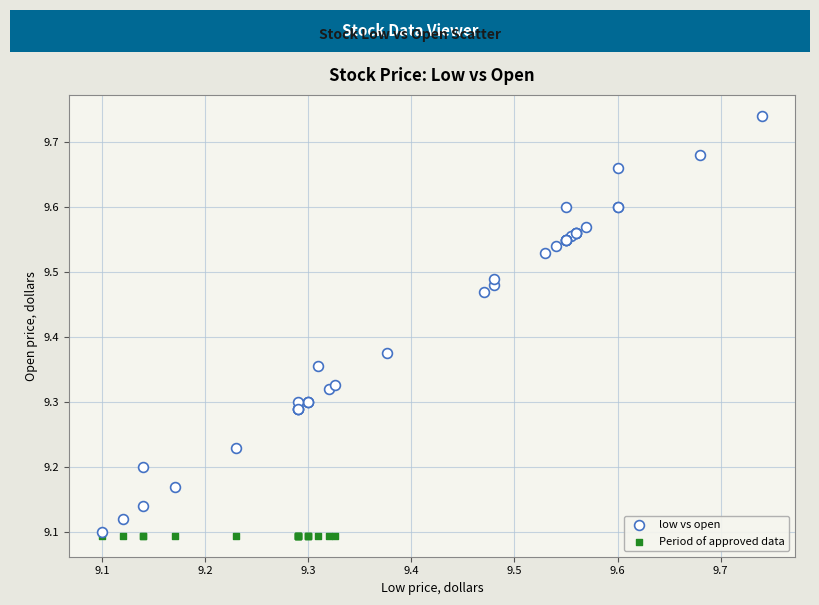

Which series reaches the maximum Y coordinate?

low vs open